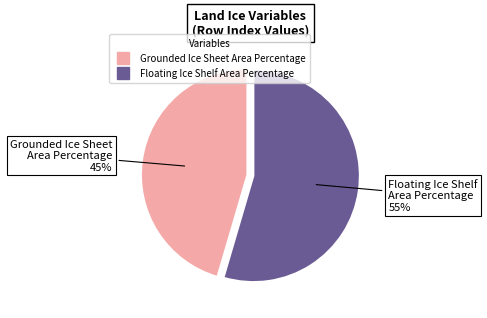

Which has a higher value, Floating Ice Shelf Area Percentage or Grounded Ice Sheet Area Percentage?

Floating Ice Shelf Area Percentage